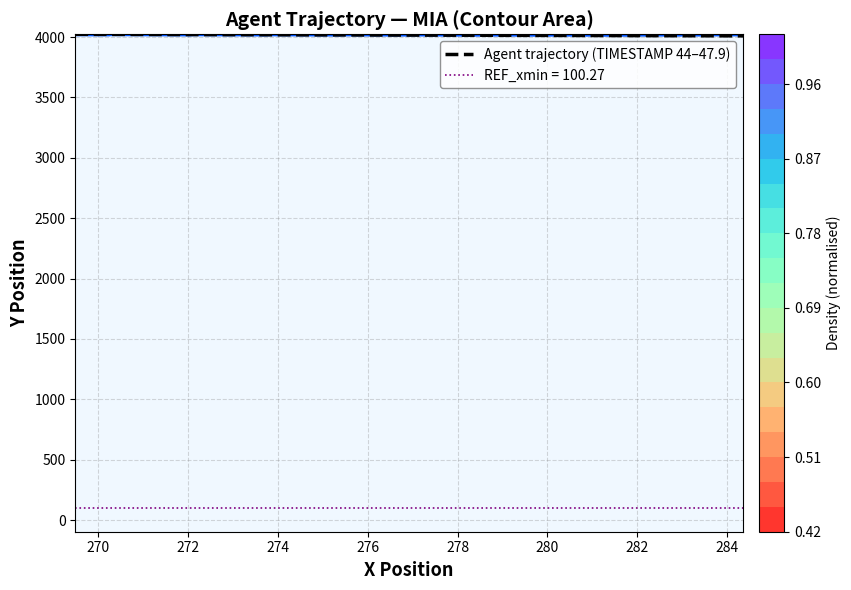

Is this an area chart (filled region under the line)?

No